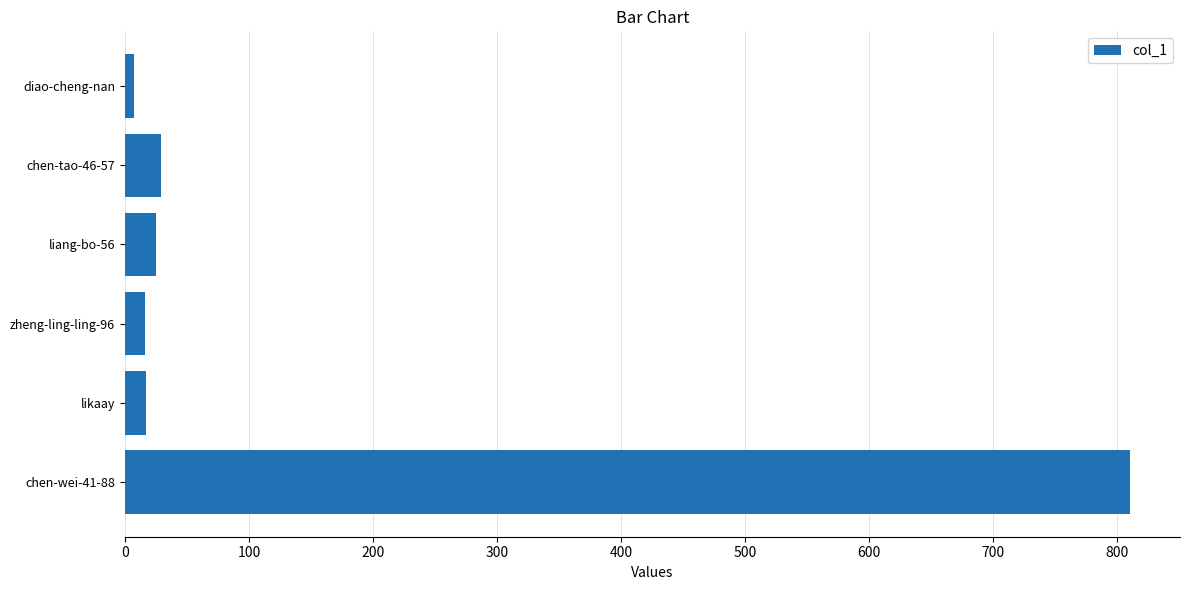

Which has a higher value, chen-wei-41-88 or chen-tao-46-57?

chen-wei-41-88